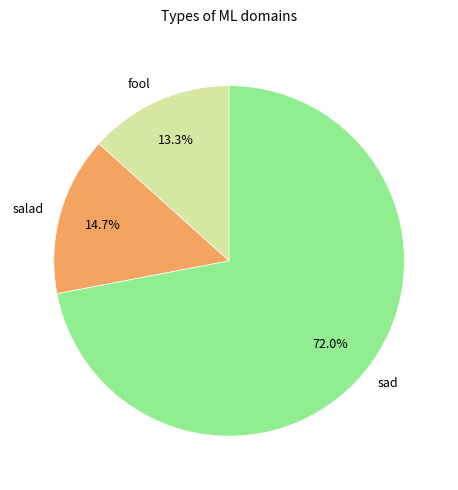

Which slice represents more than half of the pie?

sad